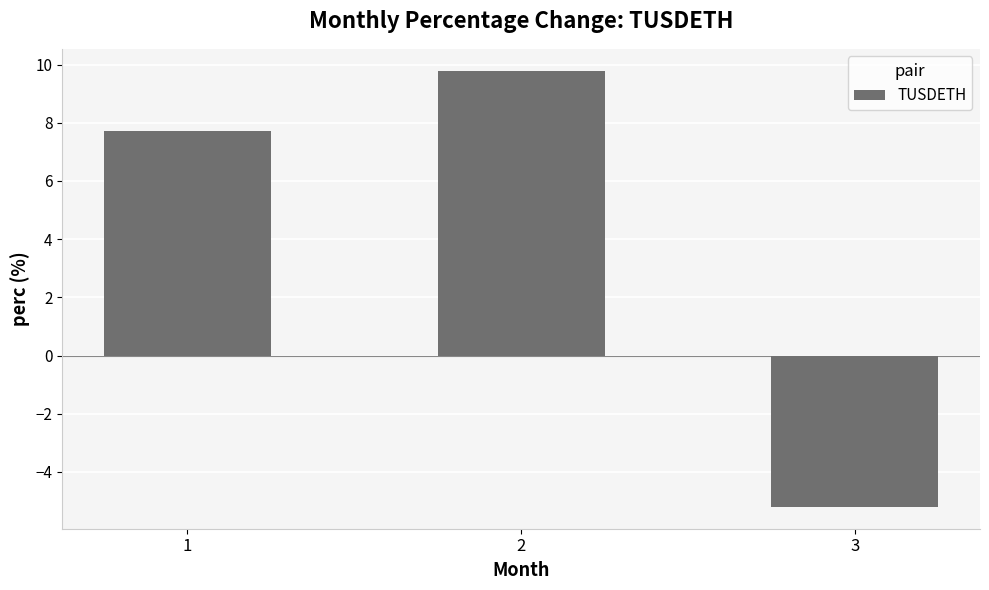

Is it true that the value at 2 is 15.0?

False